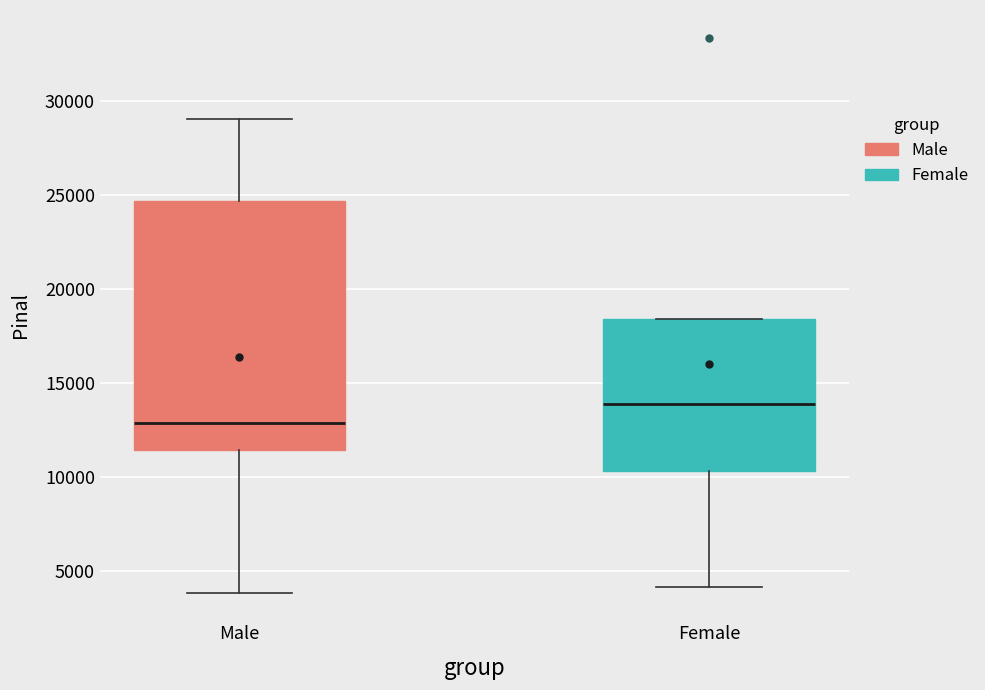

Which box's median line is the highest?

Female